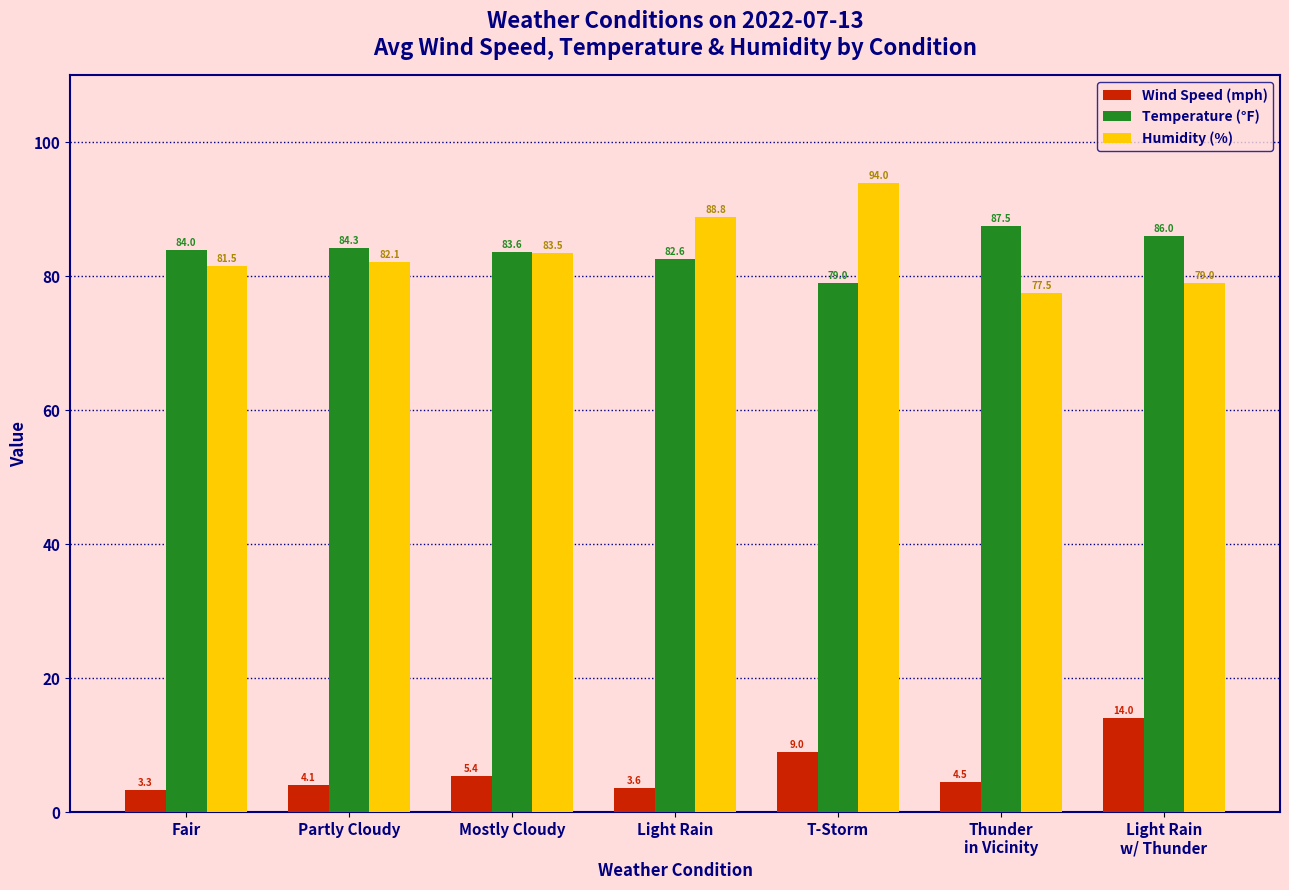

True or false: Humidity (%) has a value of 82.1 at Partly Cloudy.

True